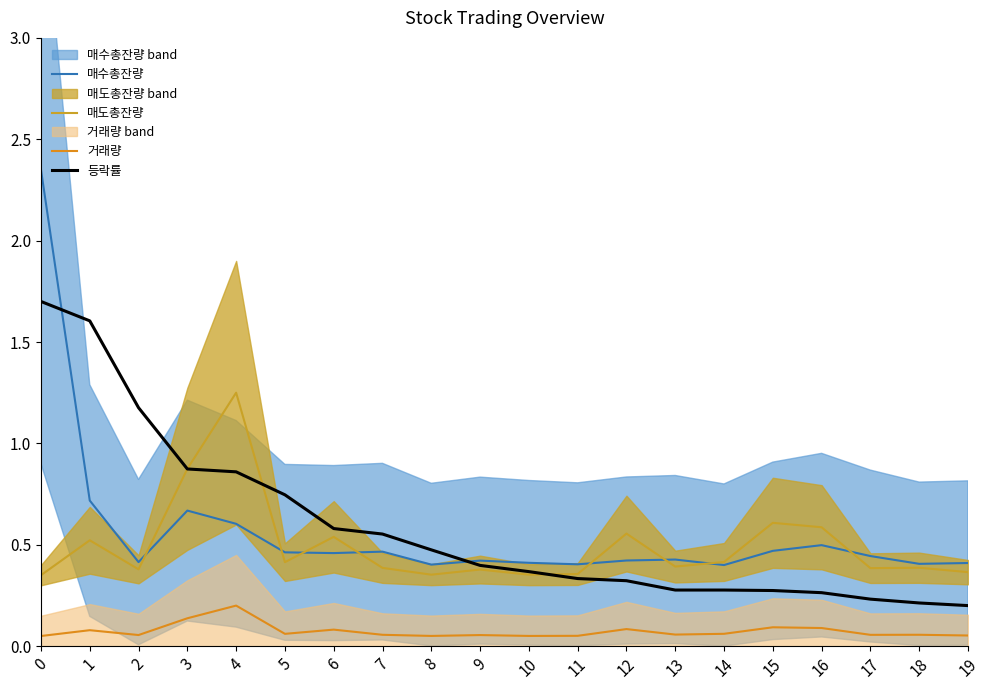

How many lines are shown in the chart?

4